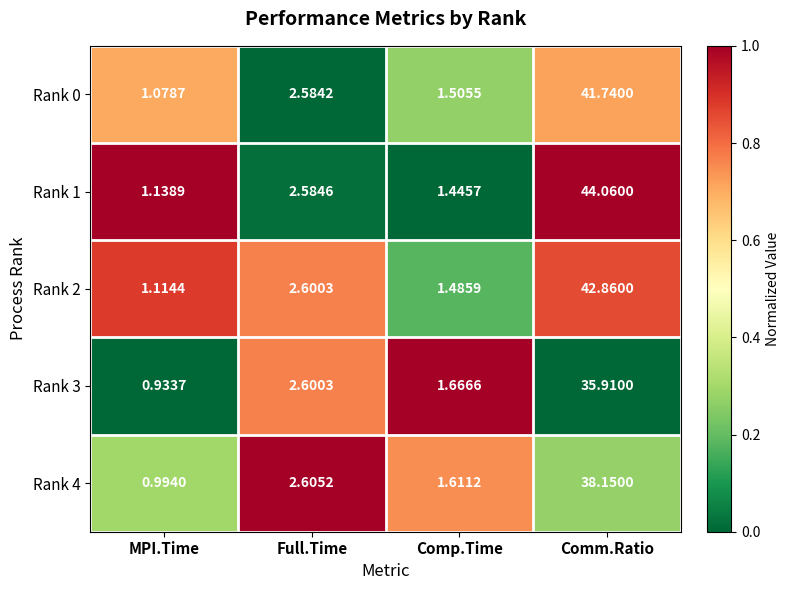

At which category is the sum across all series the highest?

Comm.Ratio